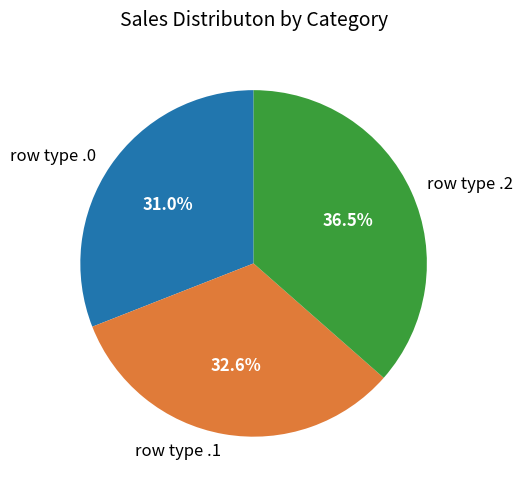

What is the total percentage of row type .2 and row type .0?

67.4%